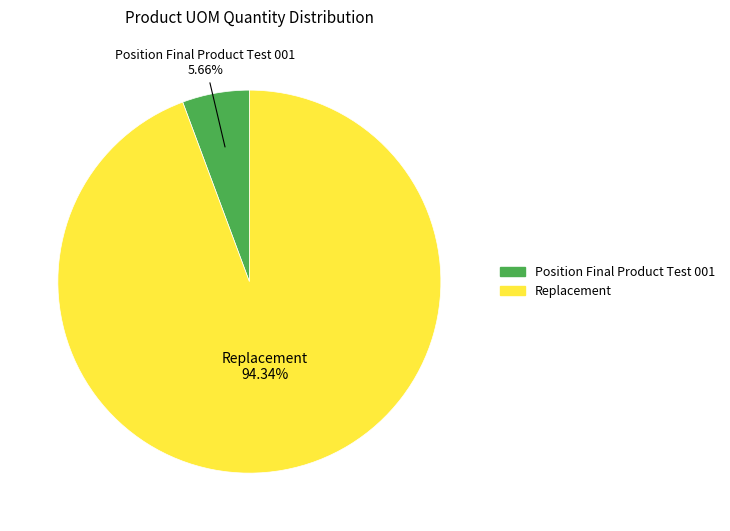

What percentage is NOT represented by Position Final Product Test 001?

94.3%